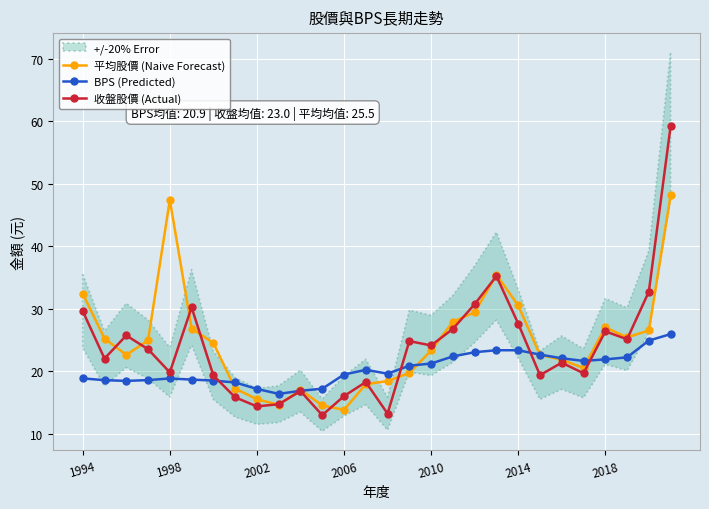

What is the value of the 平均股價 (Naive Forecast) point at the 23rd from the left?

21.8